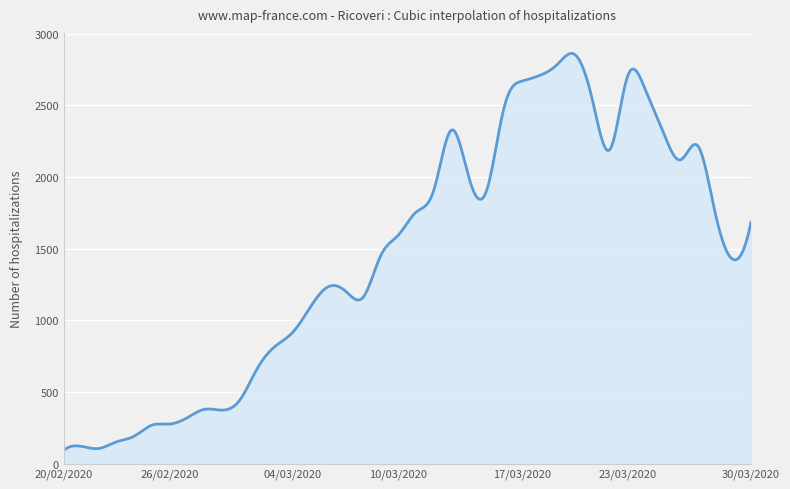

What is the difference between the maximum and minimum values?

2769.2